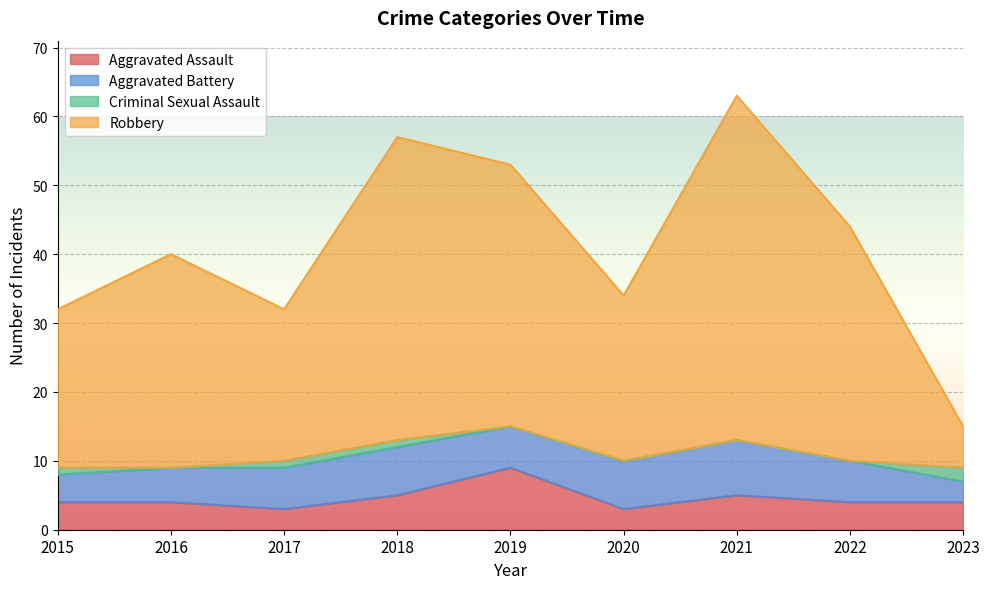

What is the minimum value for Aggravated Assault?

3